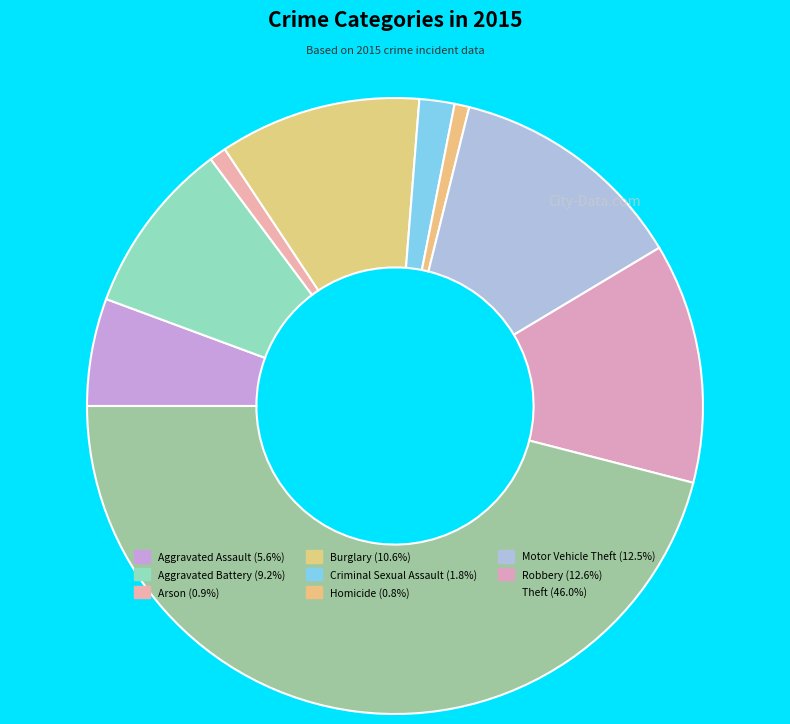

Do Motor Vehicle Theft and Criminal Sexual Assault together represent more than half of the pie?

No